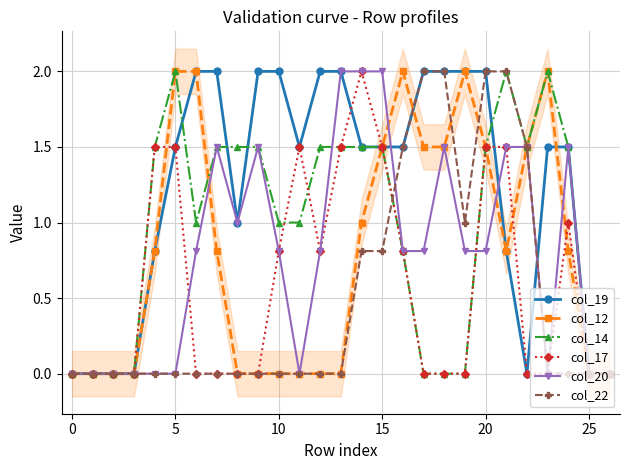

List the series in order of their peak value, highest first.

col_19, col_12, col_14, col_17, col_20, col_22